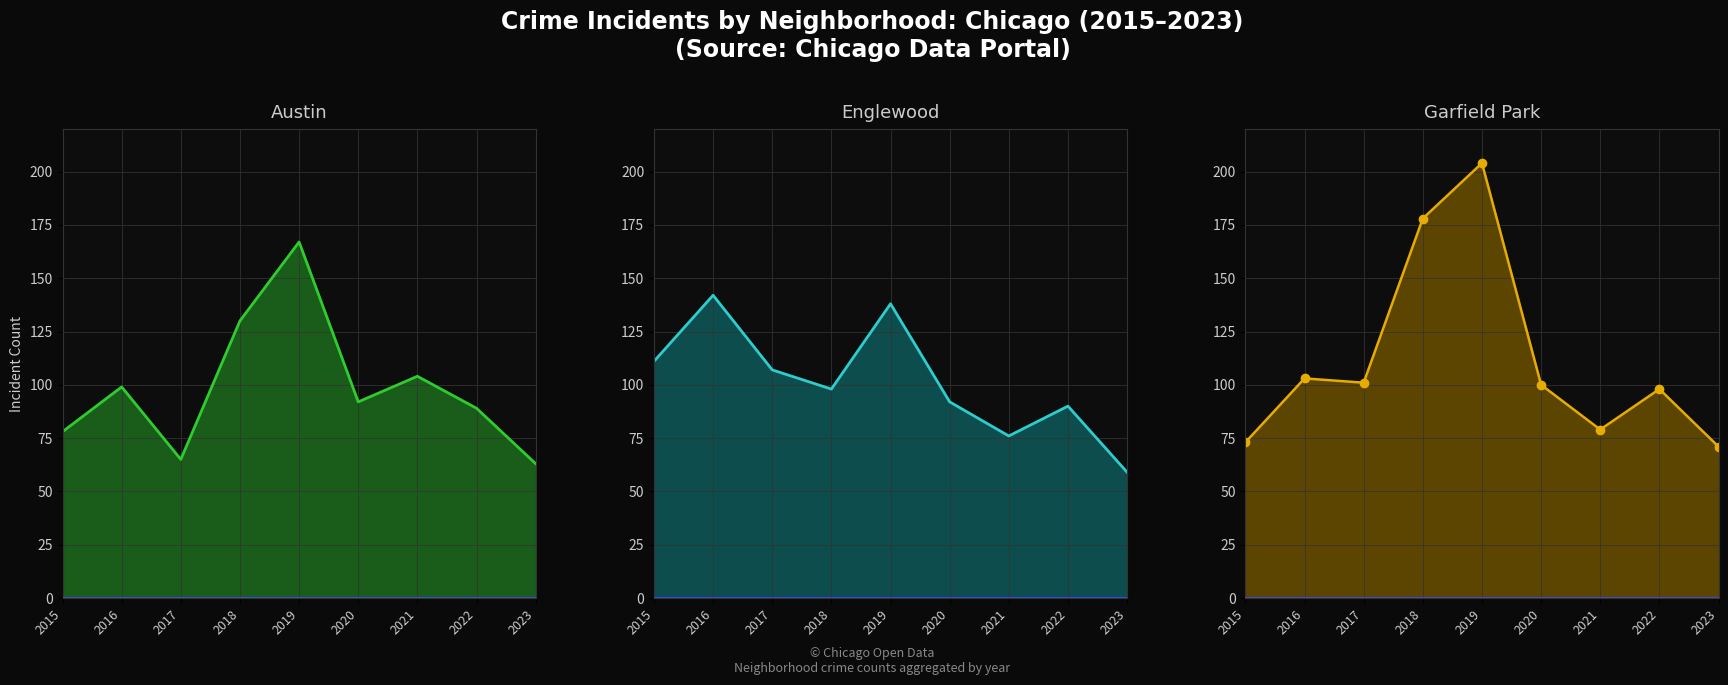

Reading right to left, transcribe all the data shown in this chart.

Austin line: 63	89	104	92	167	130	65	99	78
Englewood line: 59	90	76	92	138	98	107	142	111
Garfield Park line: 71	98	79	100	204	178	101	103	73